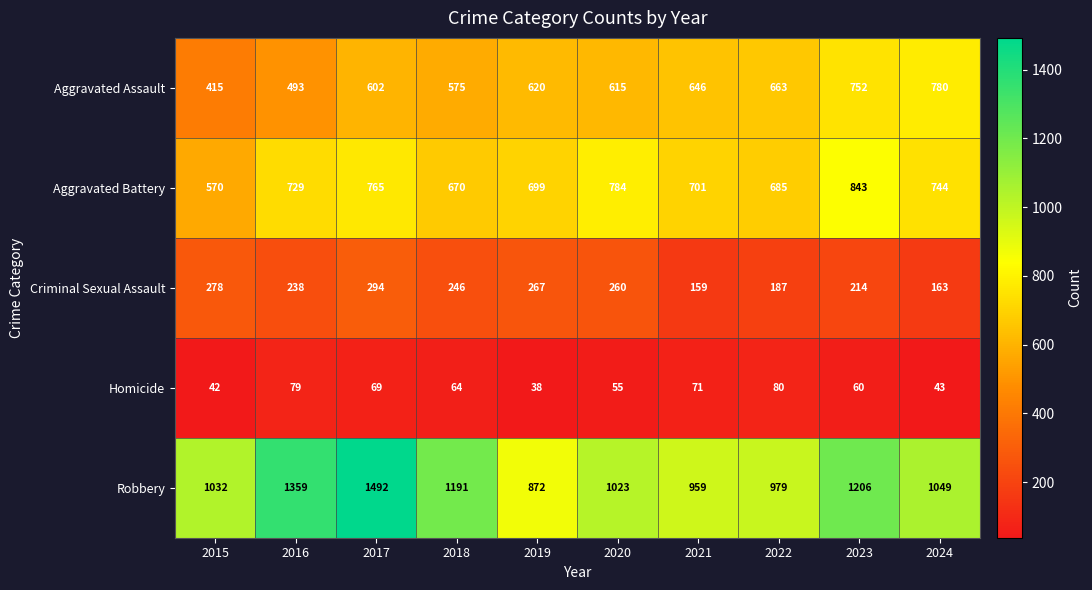

What value does the Homicide series have at 2023, to the nearest 10?

60